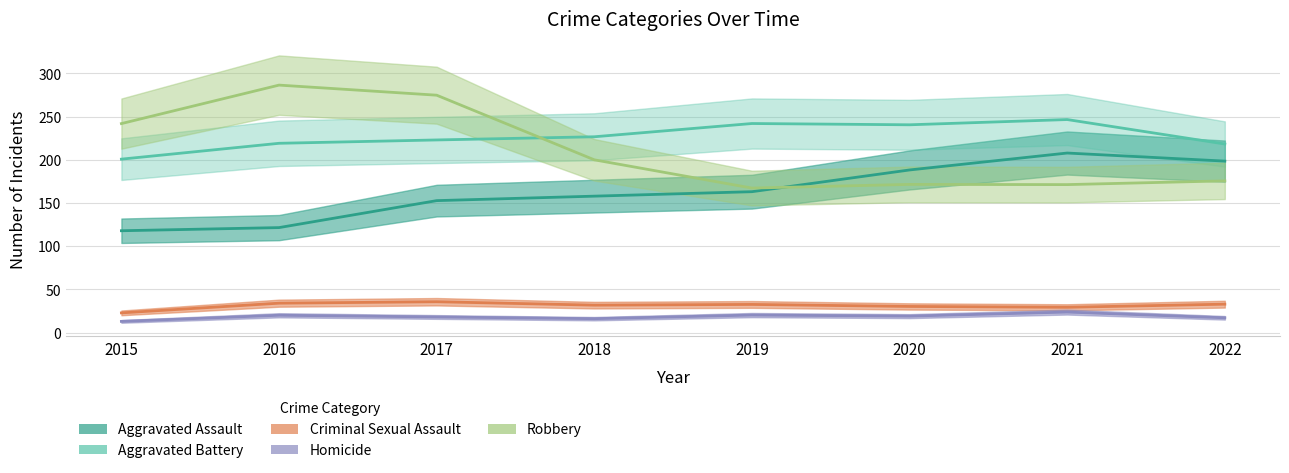

In Robbery, how many points are higher than both neighbors (excluding endpoints)?

2